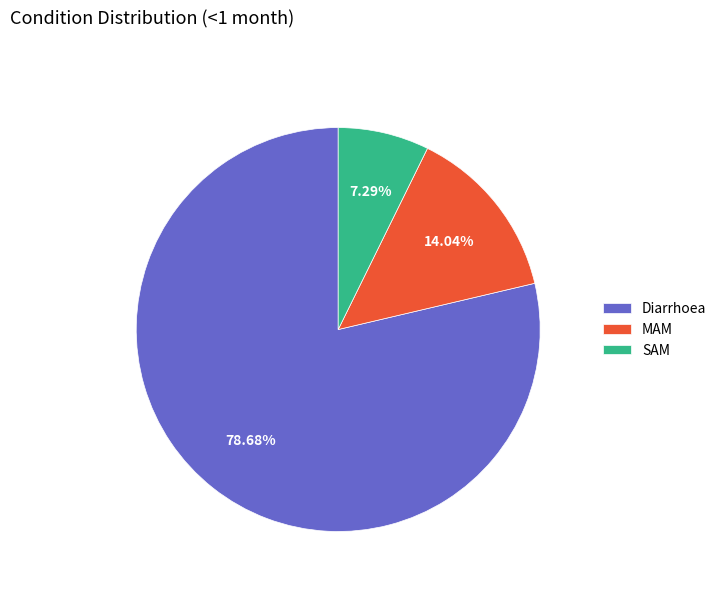

Between SAM and MAM, which is larger?

MAM